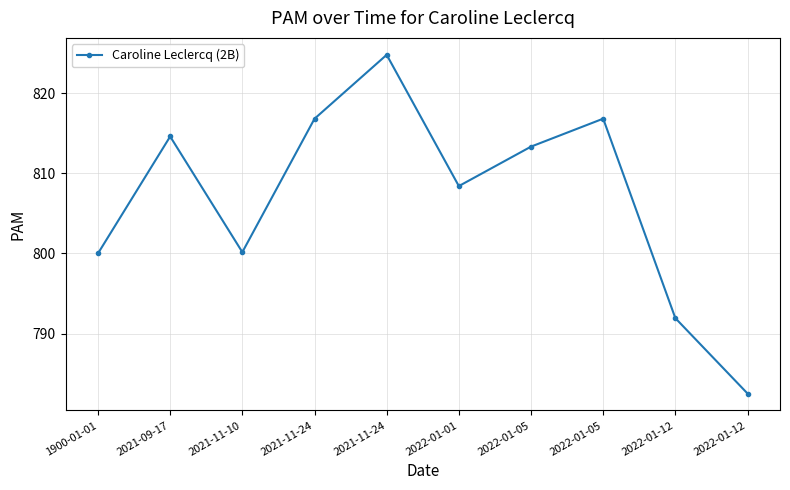

At which label does the data first exceed 813?

2021-09-17